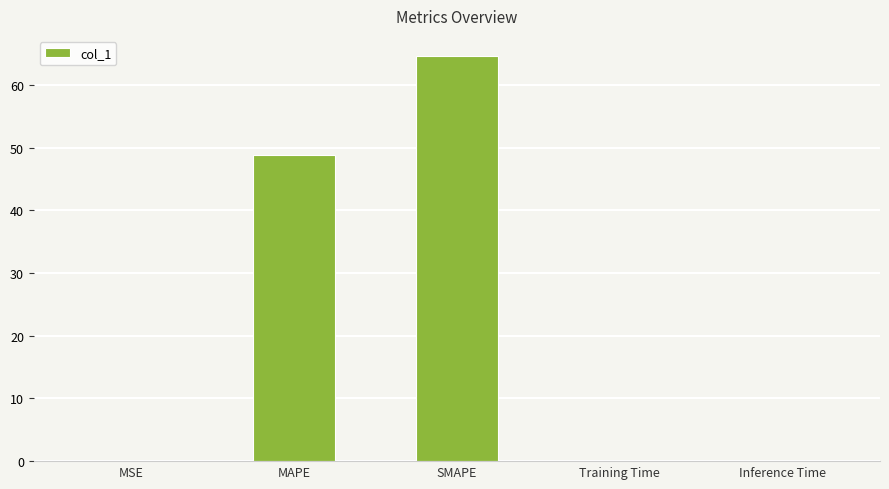

What is the maximum value shown in the chart?

64.6